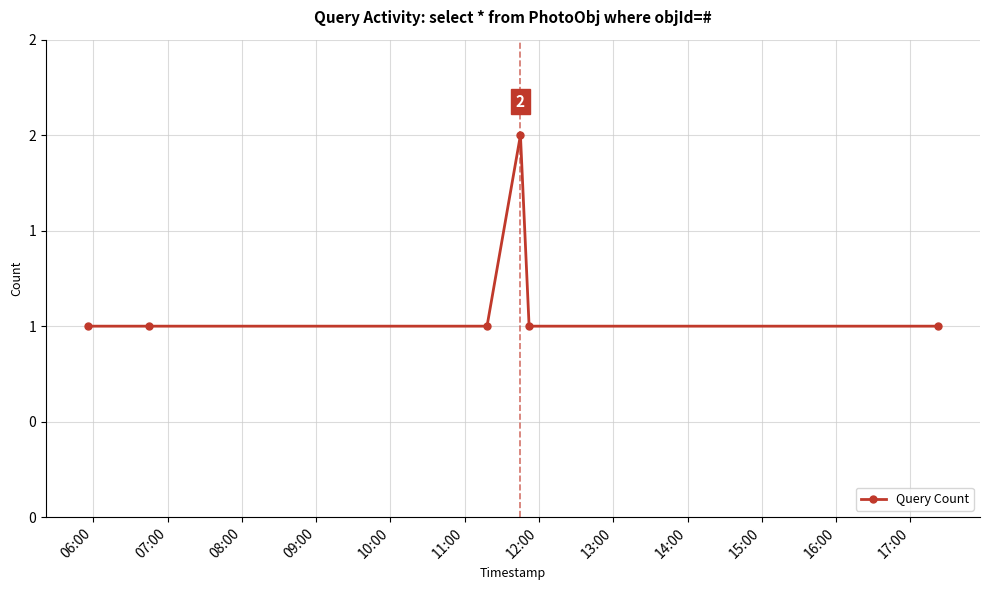

Does the chart have visible grid lines?

Yes